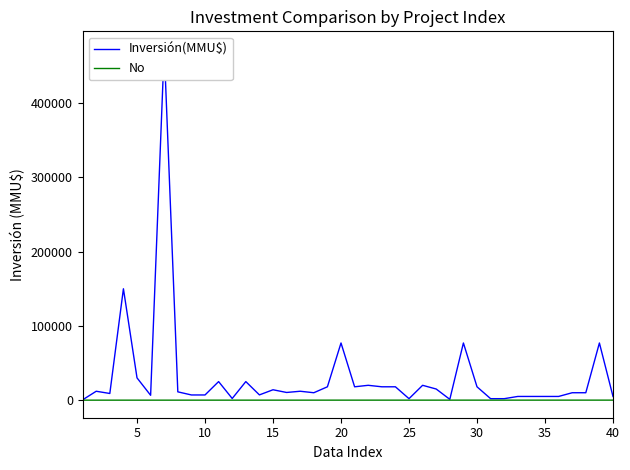

True or false: No has more than 2 interior local peaks.

False